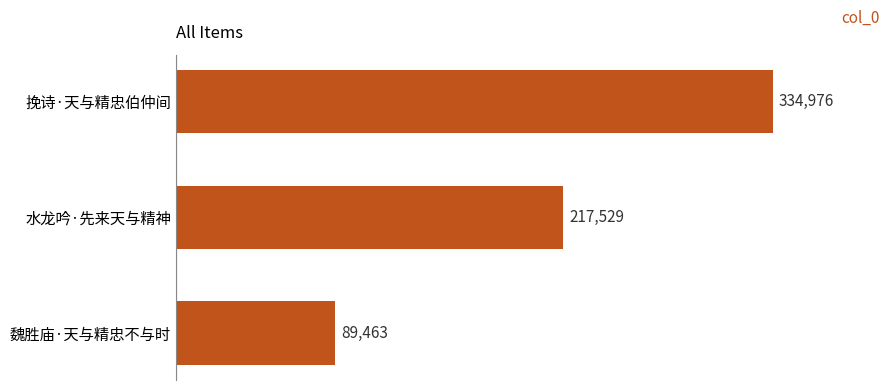

Where is the data nearest to the value 212219?

水龙吟·先来天与精神